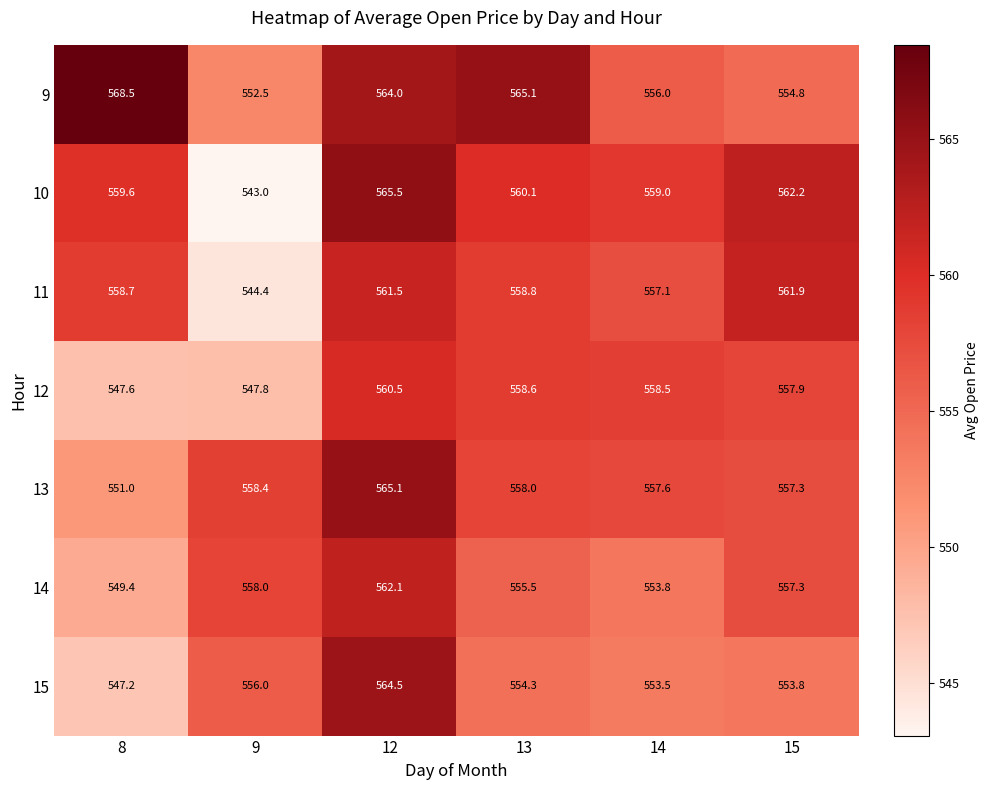

At which category is the sum across all series the highest?

12